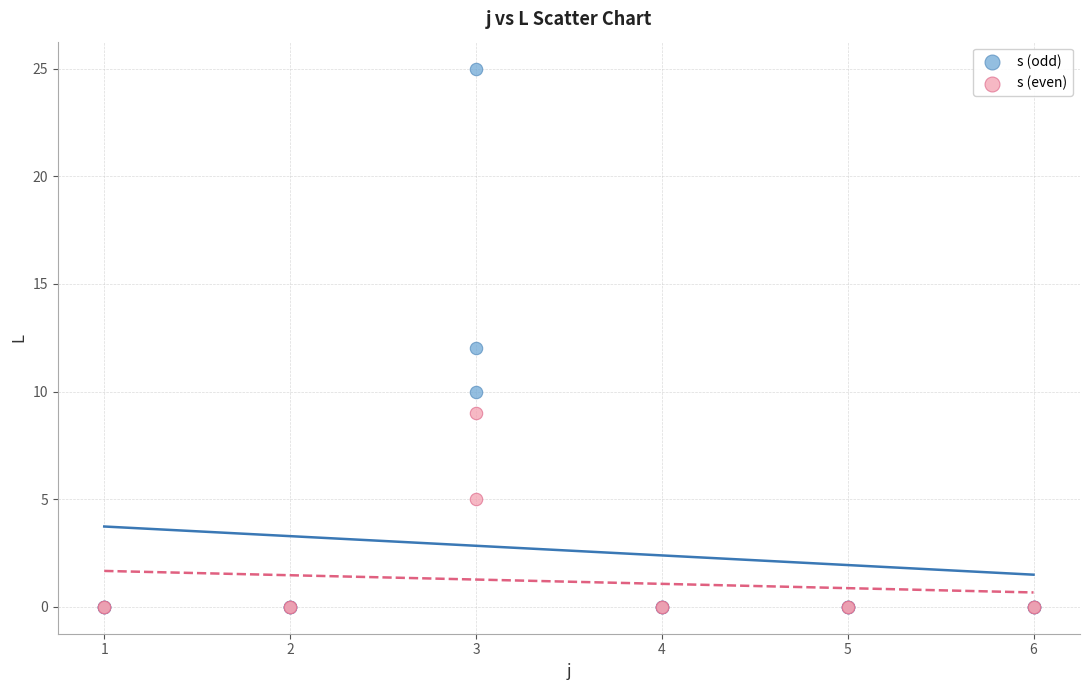

Which series contains the highest Y value?

s (odd)